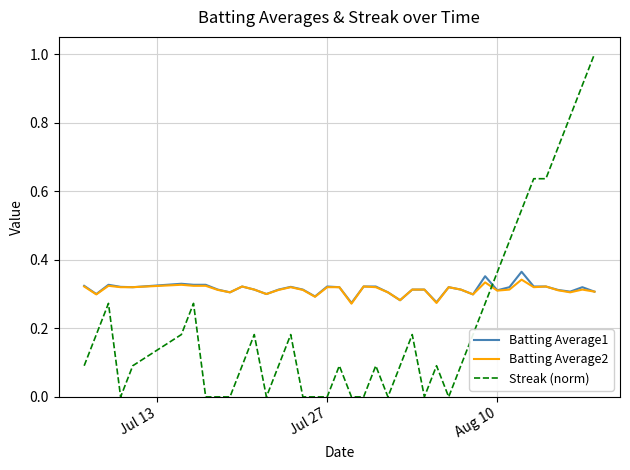

True or false: Batting Average2 and Streak (norm) intersect in this chart.

True